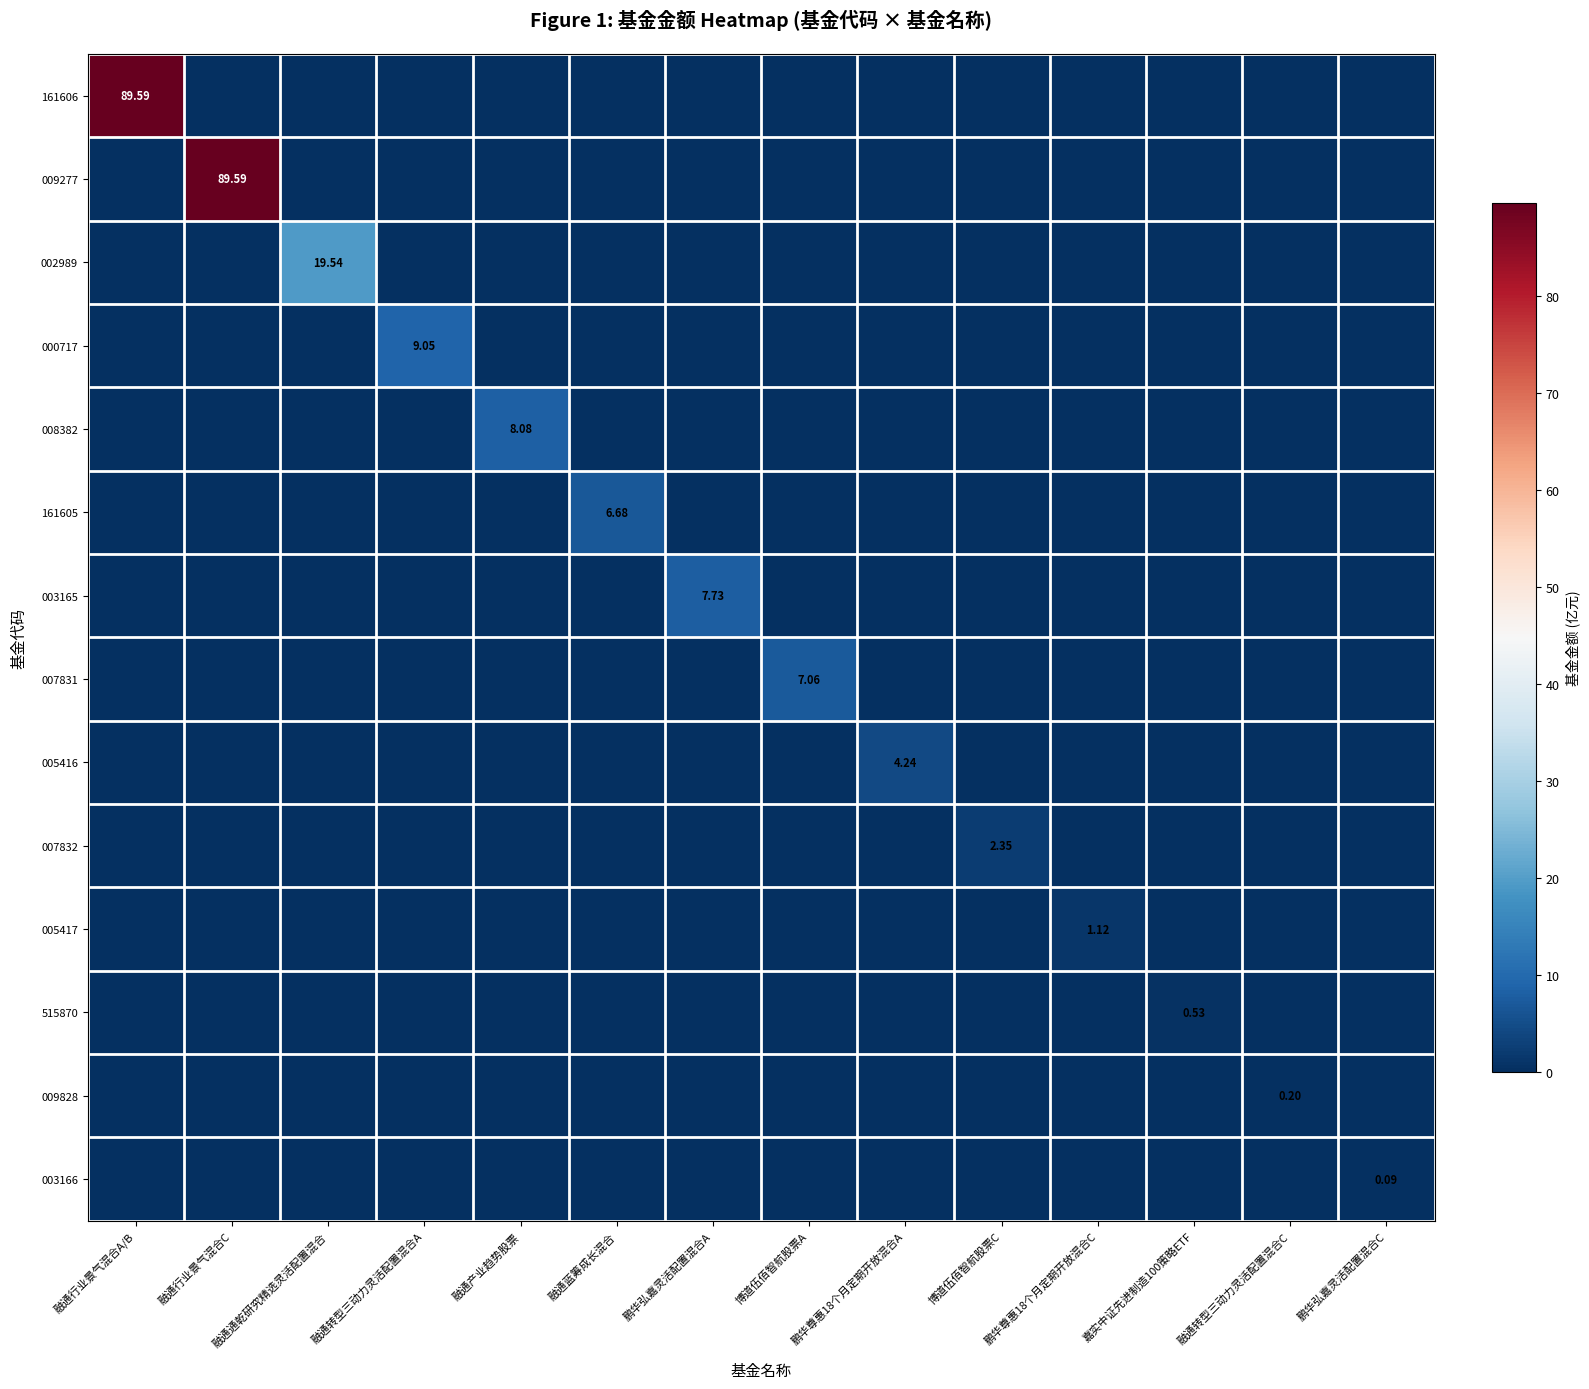

The 005416 series shows -1.7 at 融通产业趋势股票. True or false?

False